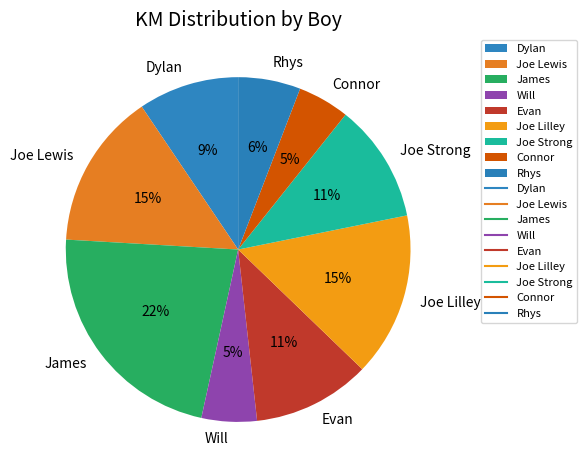

What is the largest slice in the pie chart?

James